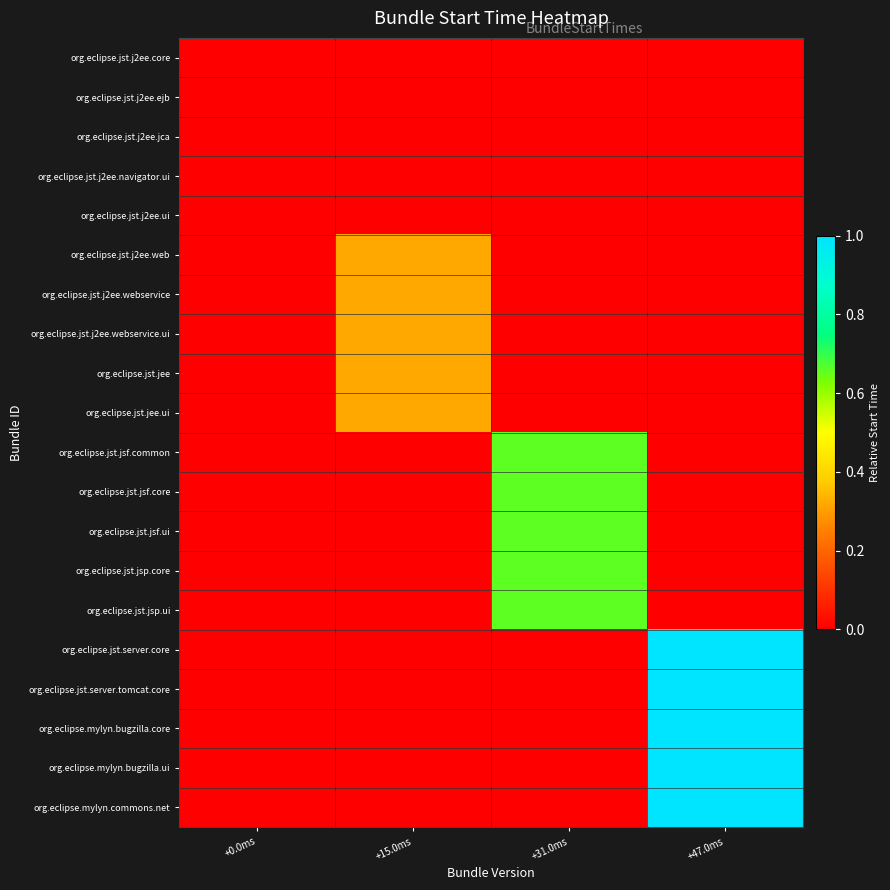

Reading left to right, list all the values displayed in this chart.

org.eclipse.jst.j2ee.core: +0.0ms=0.0	+15.0ms=0.0	+31.0ms=0.0	+47.0ms=0.0
org.eclipse.jst.j2ee.ejb: +0.0ms=0.0	+15.0ms=0.0	+31.0ms=0.0	+47.0ms=0.0
org.eclipse.jst.j2ee.jca: +0.0ms=0.0	+15.0ms=0.0	+31.0ms=0.0	+47.0ms=0.0
org.eclipse.jst.j2ee.navigator.ui: +0.0ms=0.0	+15.0ms=0.0	+31.0ms=0.0	+47.0ms=0.0
org.eclipse.jst.j2ee.ui: +0.0ms=0.0	+15.0ms=0.0	+31.0ms=0.0	+47.0ms=0.0
org.eclipse.jst.j2ee.web: +0.0ms=0.0	+15.0ms=0.3	+31.0ms=0.0	+47.0ms=0.0
org.eclipse.jst.j2ee.webservice: +0.0ms=0.0	+15.0ms=0.3	+31.0ms=0.0	+47.0ms=0.0
org.eclipse.jst.j2ee.webservice.ui: +0.0ms=0.0	+15.0ms=0.3	+31.0ms=0.0	+47.0ms=0.0
org.eclipse.jst.jee: +0.0ms=0.0	+15.0ms=0.3	+31.0ms=0.0	+47.0ms=0.0
org.eclipse.jst.jee.ui: +0.0ms=0.0	+15.0ms=0.3	+31.0ms=0.0	+47.0ms=0.0
org.eclipse.jst.jsf.common: +0.0ms=0.0	+15.0ms=0.0	+31.0ms=0.7	+47.0ms=0.0
org.eclipse.jst.jsf.core: +0.0ms=0.0	+15.0ms=0.0	+31.0ms=0.7	+47.0ms=0.0
org.eclipse.jst.jsf.ui: +0.0ms=0.0	+15.0ms=0.0	+31.0ms=0.7	+47.0ms=0.0
org.eclipse.jst.jsp.core: +0.0ms=0.0	+15.0ms=0.0	+31.0ms=0.7	+47.0ms=0.0
org.eclipse.jst.jsp.ui: +0.0ms=0.0	+15.0ms=0.0	+31.0ms=0.7	+47.0ms=0.0
org.eclipse.jst.server.core: +0.0ms=0.0	+15.0ms=0.0	+31.0ms=0.0	+47.0ms=1.0
org.eclipse.jst.server.tomcat.core: +0.0ms=0.0	+15.0ms=0.0	+31.0ms=0.0	+47.0ms=1.0
org.eclipse.mylyn.bugzilla.core: +0.0ms=0.0	+15.0ms=0.0	+31.0ms=0.0	+47.0ms=1.0
org.eclipse.mylyn.bugzilla.ui: +0.0ms=0.0	+15.0ms=0.0	+31.0ms=0.0	+47.0ms=1.0
org.eclipse.mylyn.commons.net: +0.0ms=0.0	+15.0ms=0.0	+31.0ms=0.0	+47.0ms=1.0